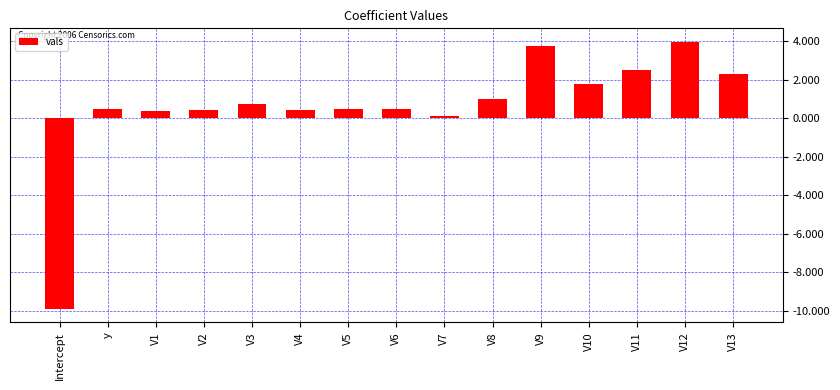

What is the change in value from Intercept to V9?

+13.7